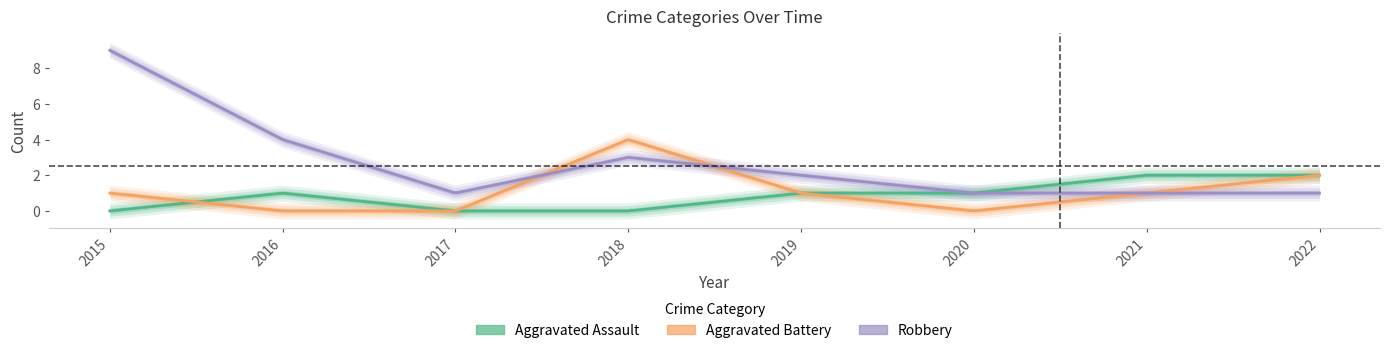

What are all the series names shown in the legend?

Aggravated Assault, Aggravated Battery, Robbery